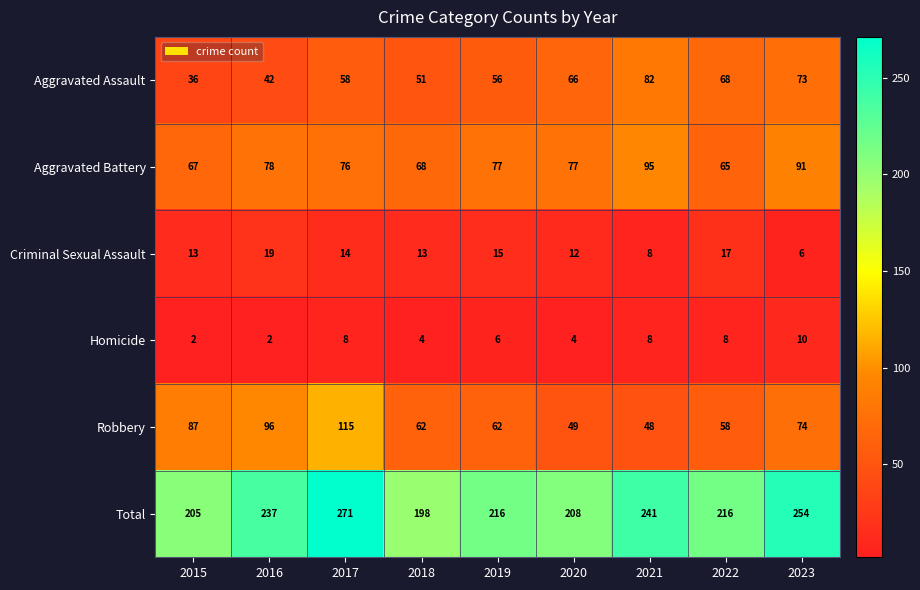

How many categories are shown in the chart?

9